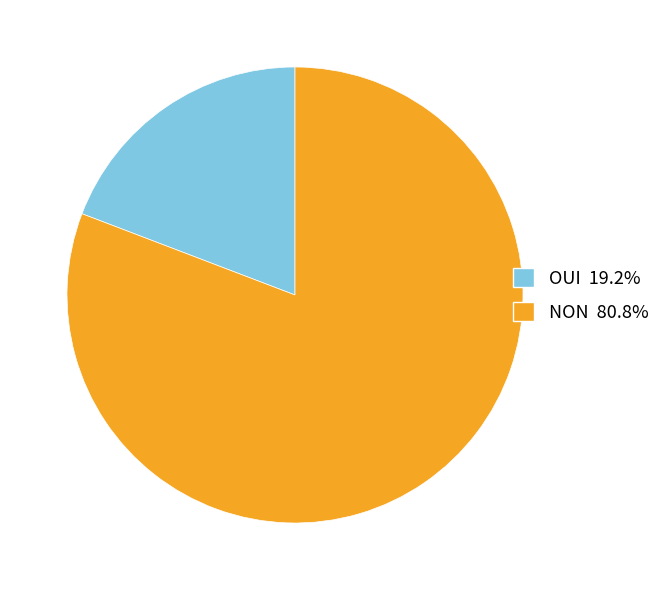

Is there any slice that represents more than half of the pie?

Yes